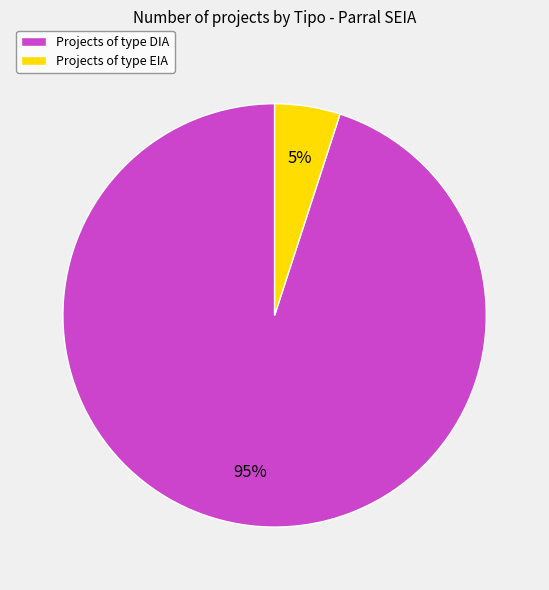

Is it true that Projects of type DIA is 95% of the pie?

True